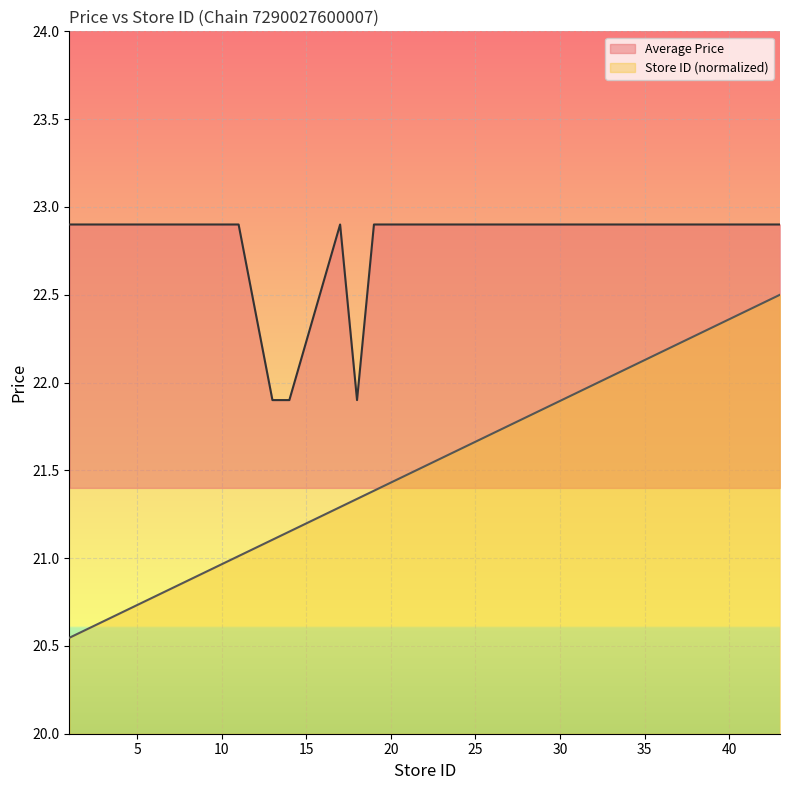

What is the average value of the Store ID series?

21.4